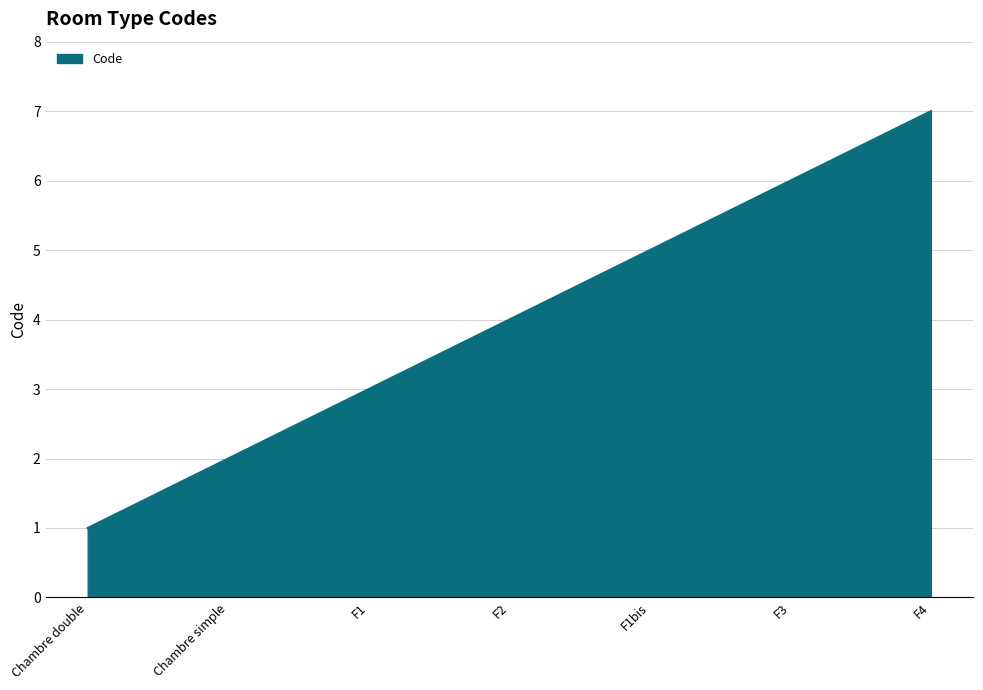

At which label is the value closest to 4?

F2